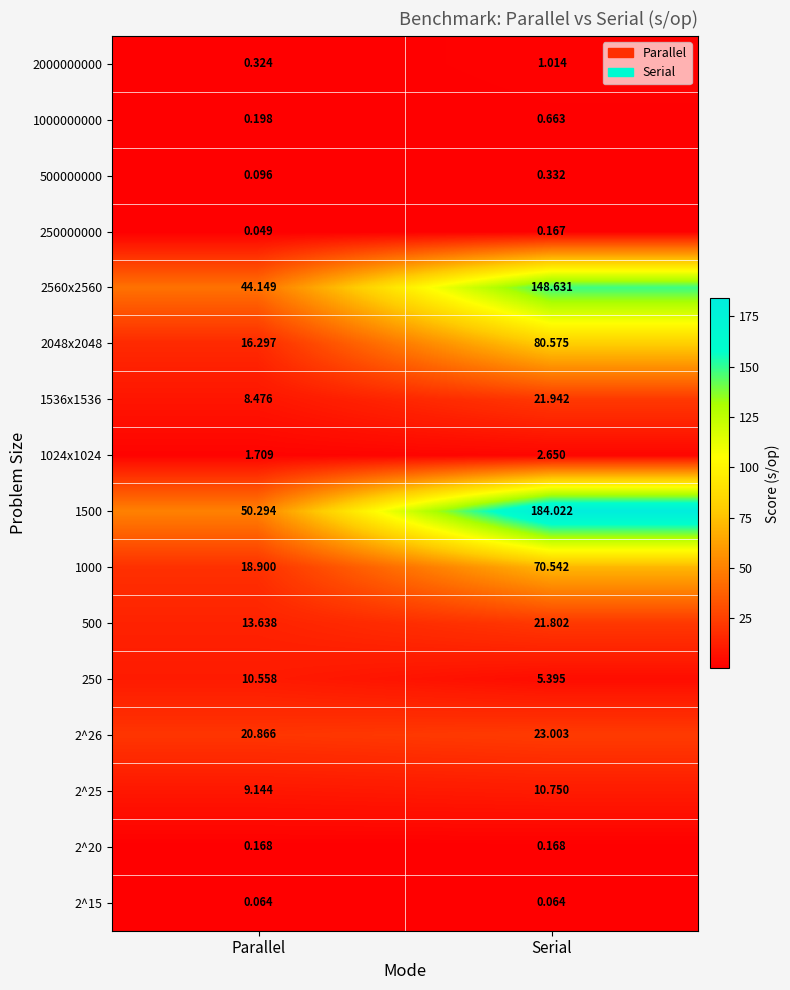

Which category has the highest value in the 1024x1024 series?

Serial